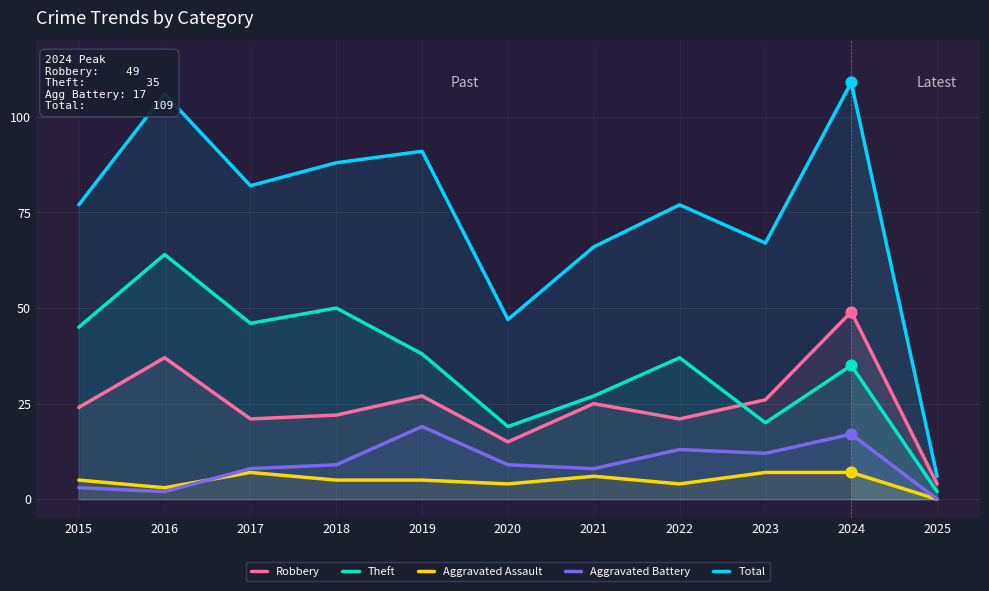

At which category is the sum across all series the highest?

2024